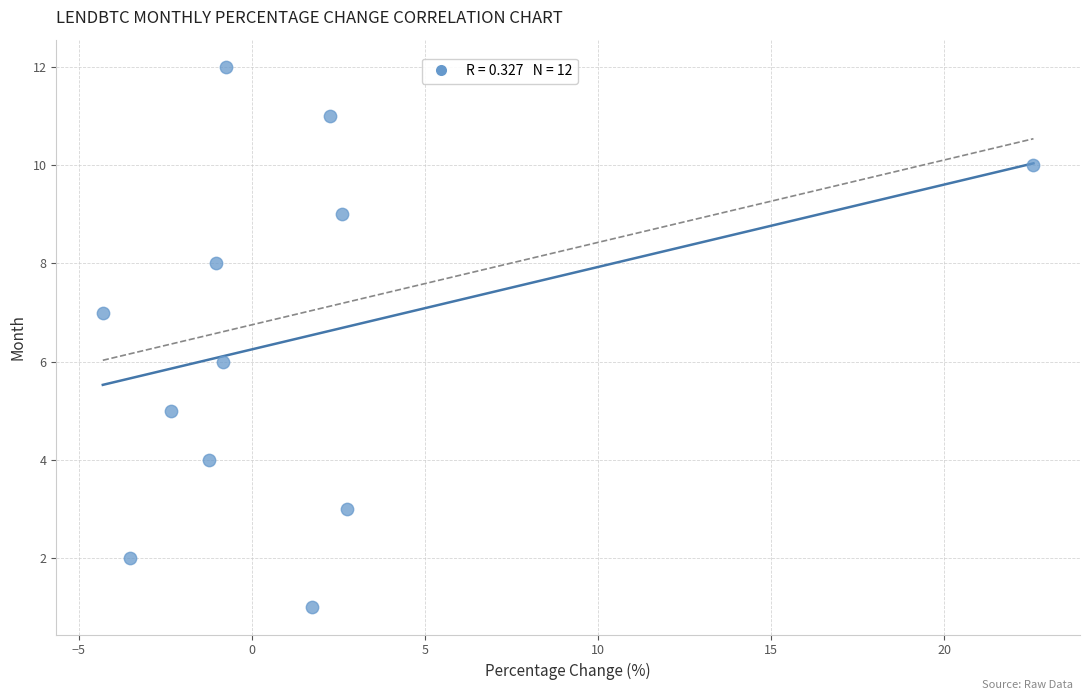

What is the range of Y values (max minus min)?

11